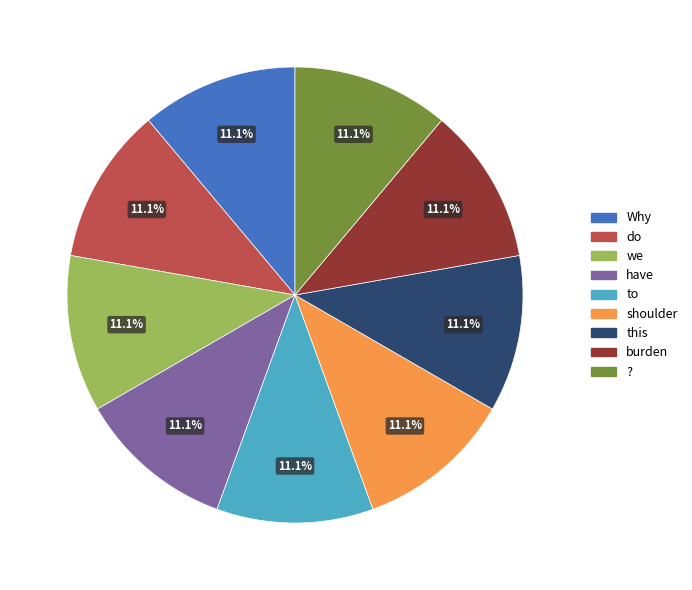

Count the number of slices in the pie.

9